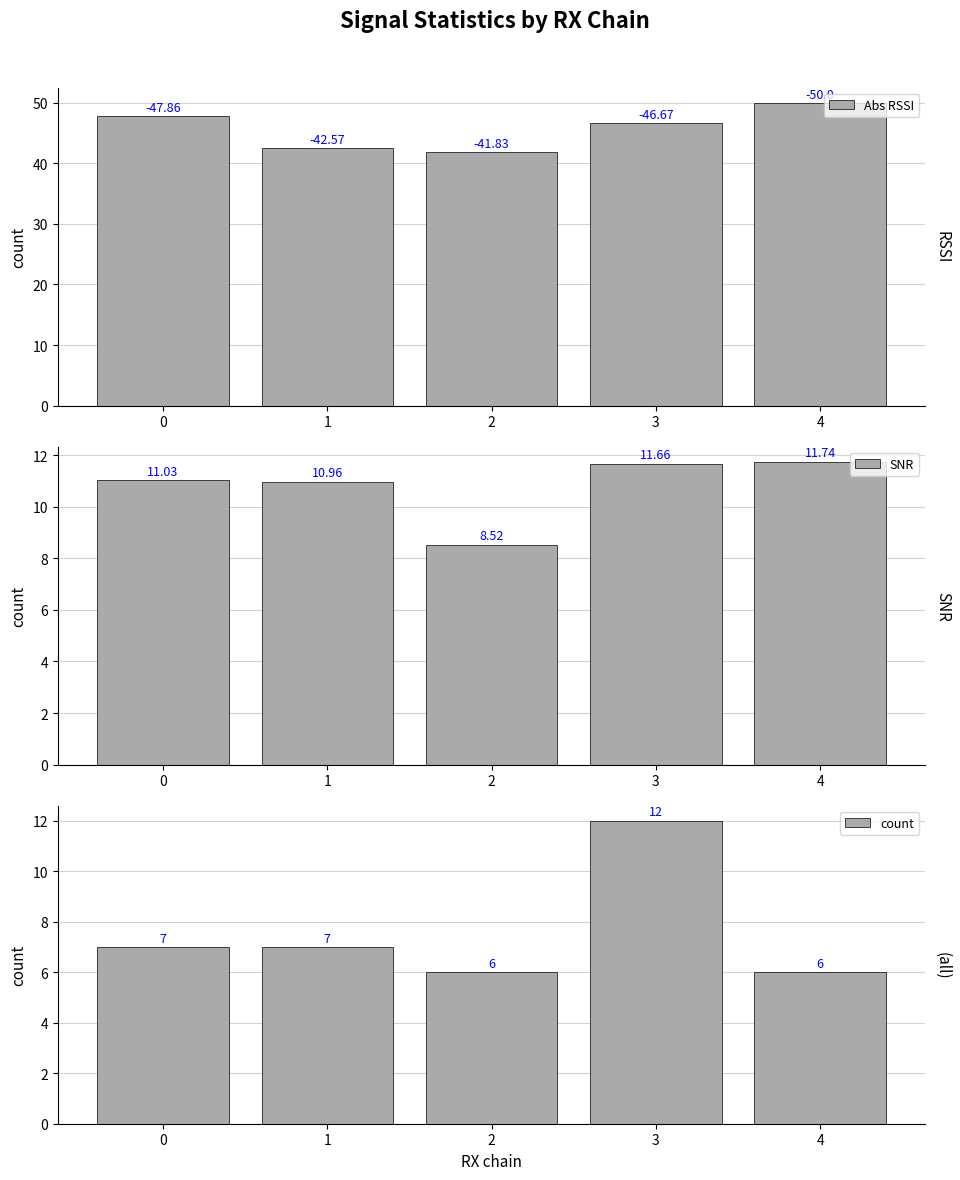

What is the difference between the Abs RSSI values at 4 and 0?

2.1